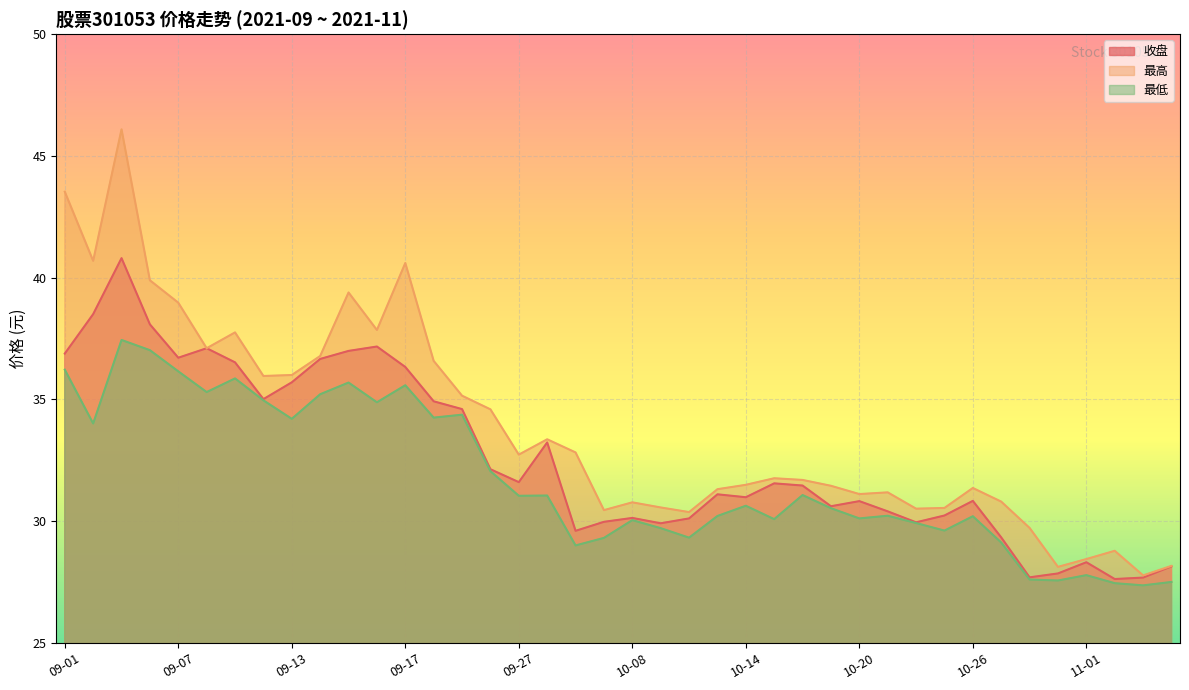

Which series has the largest total across all categories?

最高